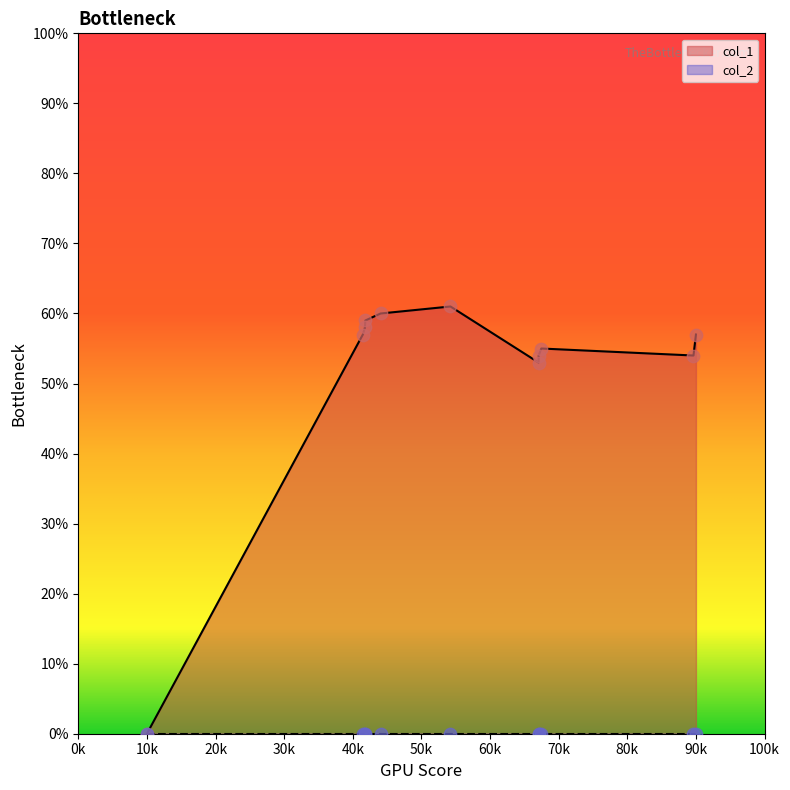

At which label does col_1 reach its minimum?

10k